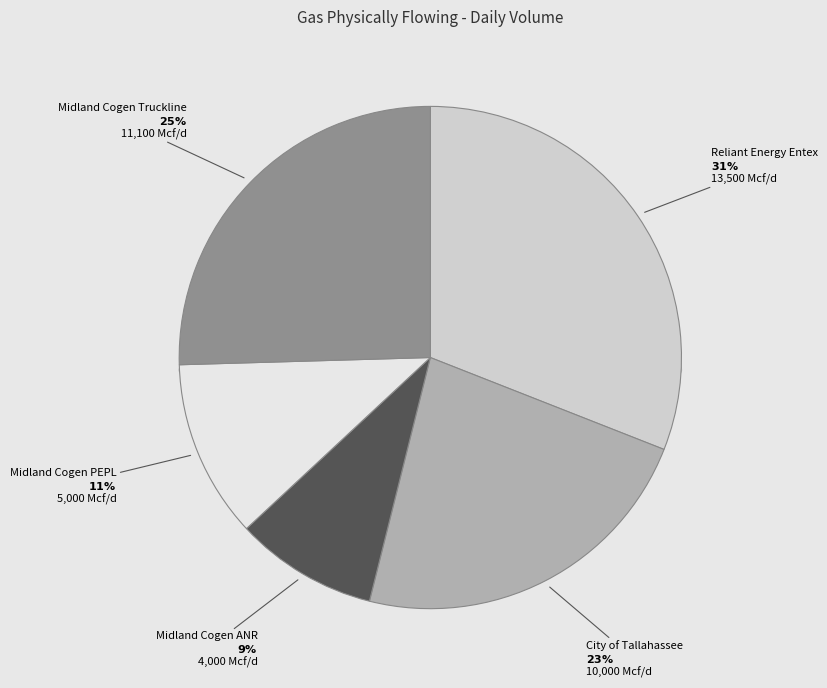

Rank the categories by value from lowest to highest.

Midland Cogen ANR, Midland Cogen PEPL, City of Tallahassee, Midland Cogen Truckline, Reliant Energy Entex